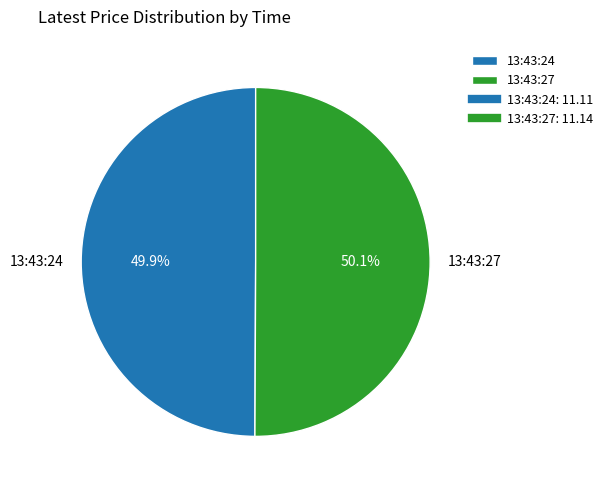

Is there a majority slice in this chart?

Yes